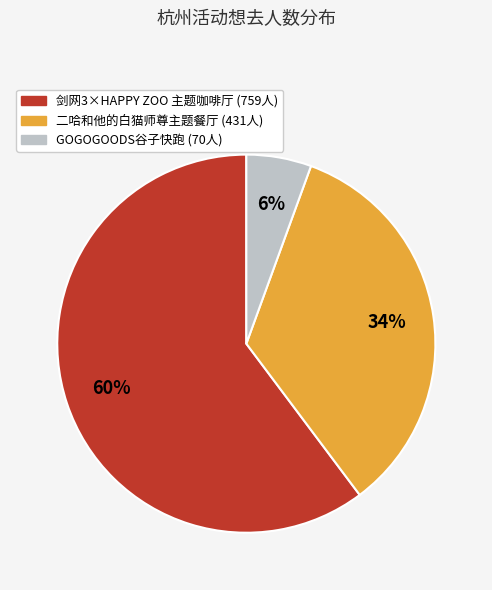

How many slices are in this pie chart?

3